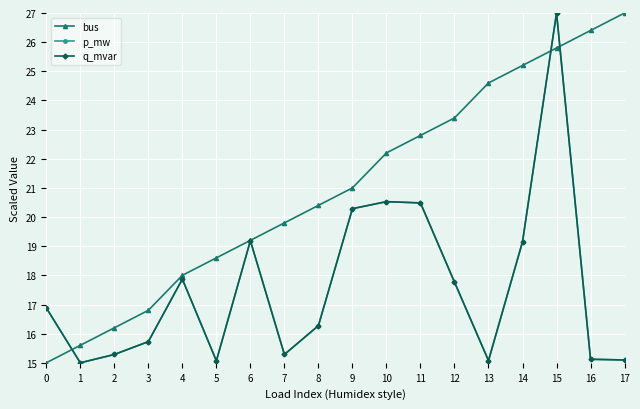

What is the value of the p_mw point at the 16th from the left?

27.0